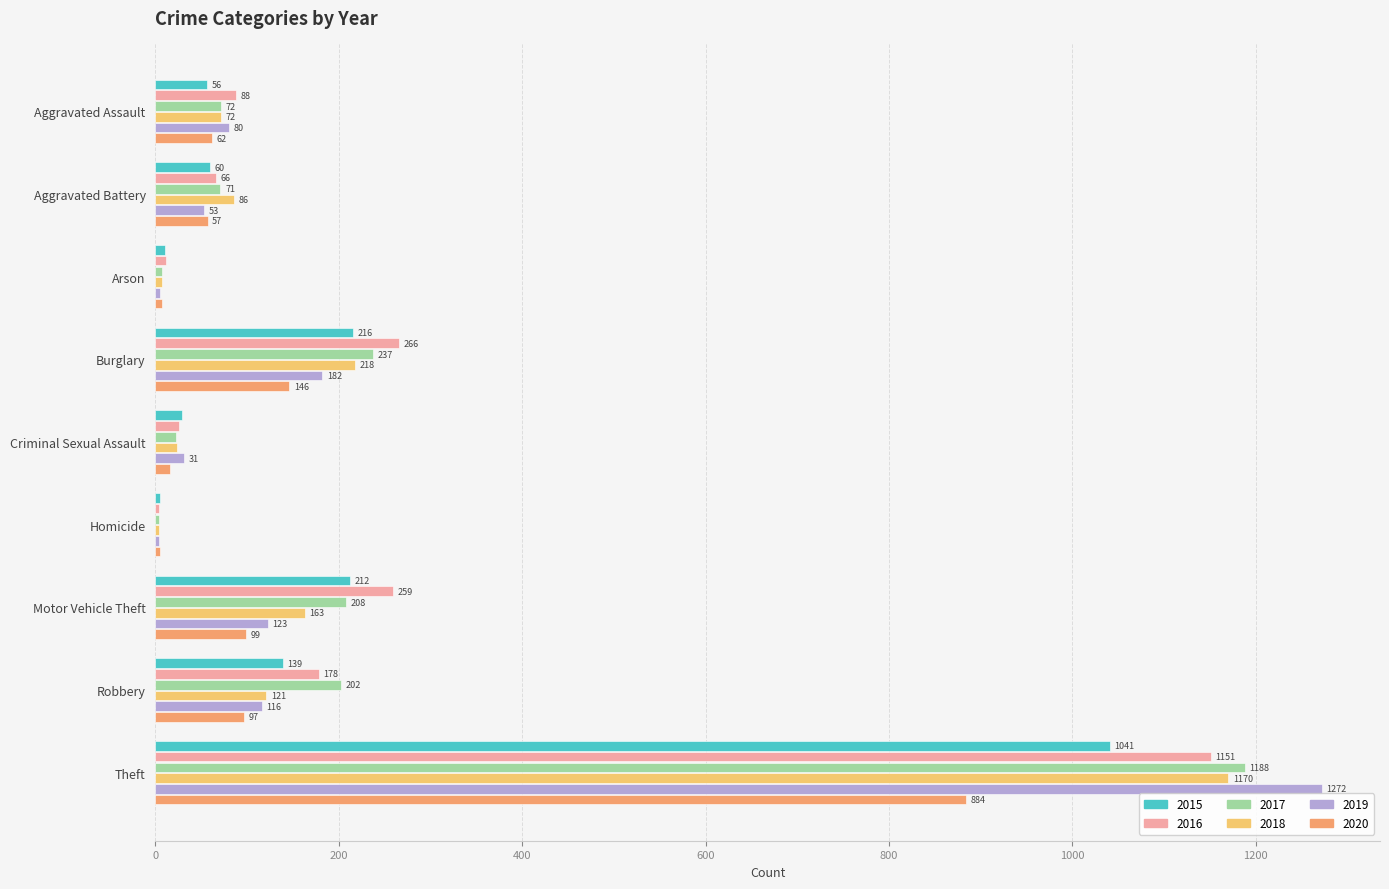

What are all the series names shown in the legend?

2015, 2016, 2017, 2018, 2019, 2020